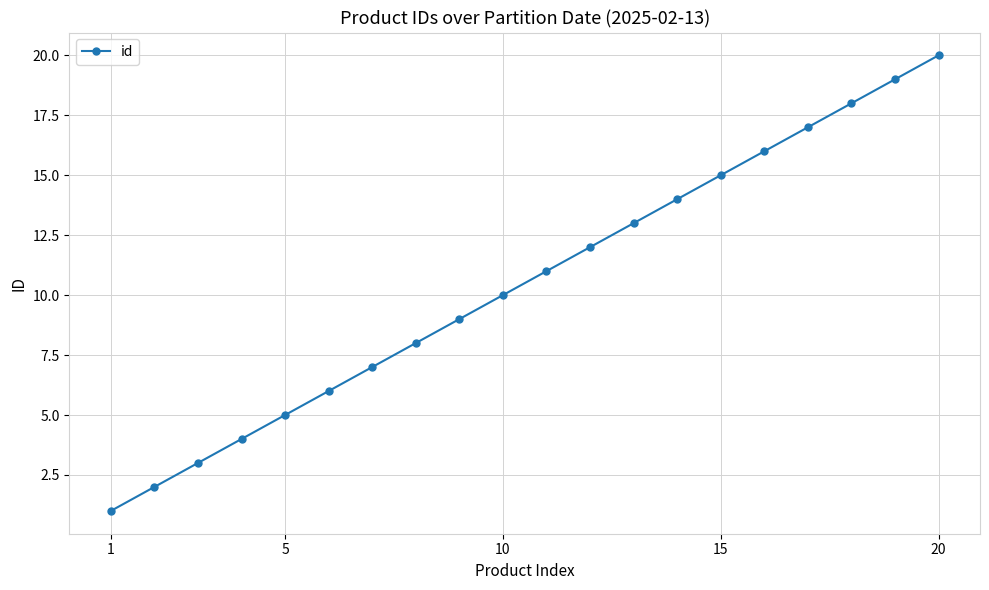

True or false: the data has more than 1 interior local peaks.

False